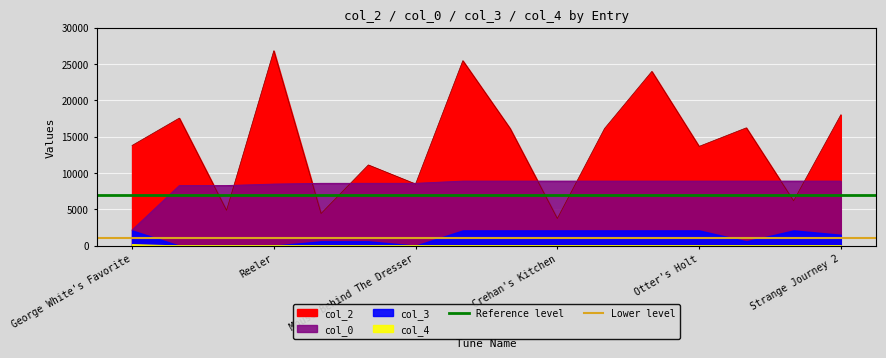

What is the label of the 1st point from the left?

George White's Favorite